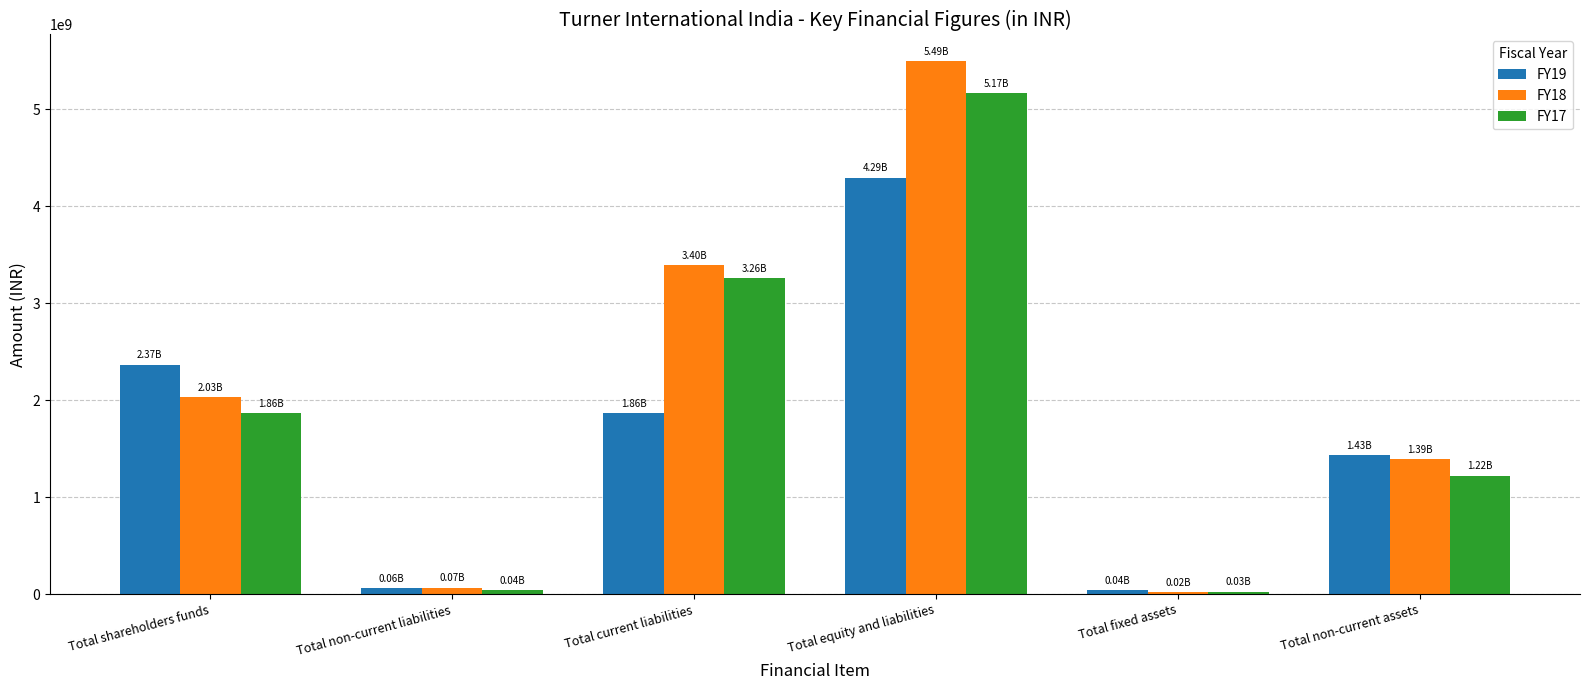

Which series has the largest range (max minus min)?

FY18